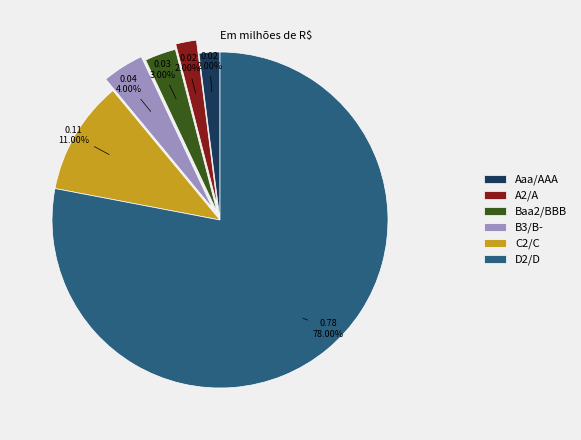

What percentage do Baa2/BBB and A2/A together represent?

5.0%